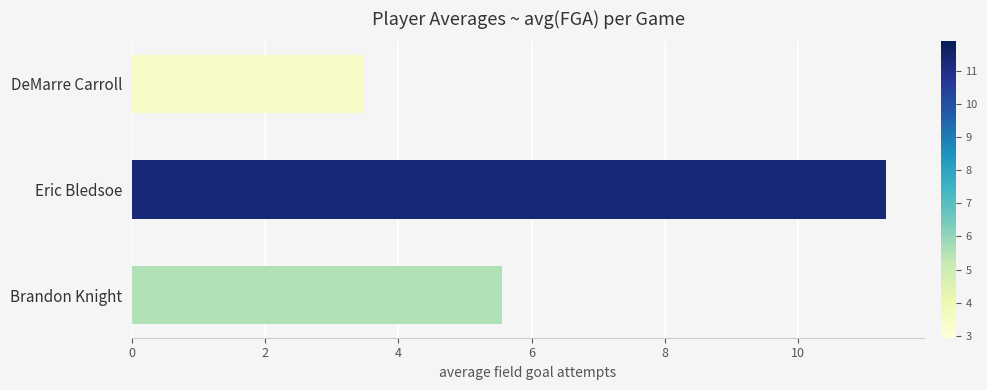

What is the label of the 1st bar from the bottom?

Brandon Knight